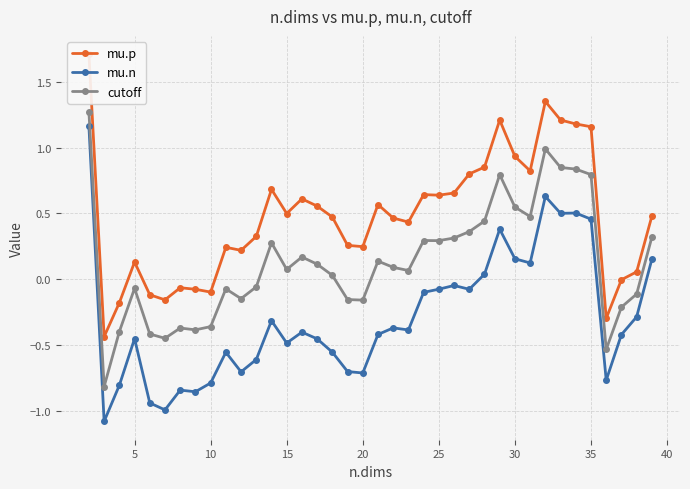

True or false: mu.p and cutoff intersect in this chart.

False